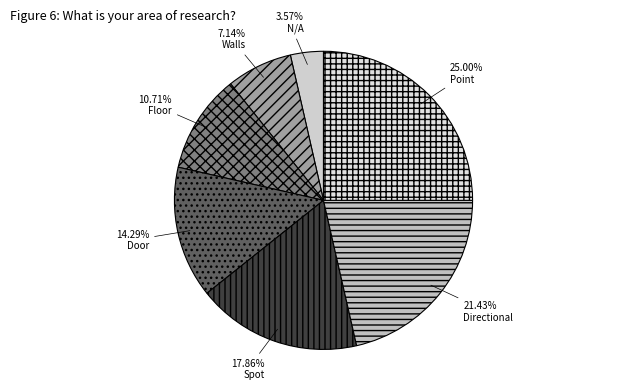

Does N/A represent more than half of the total?

No